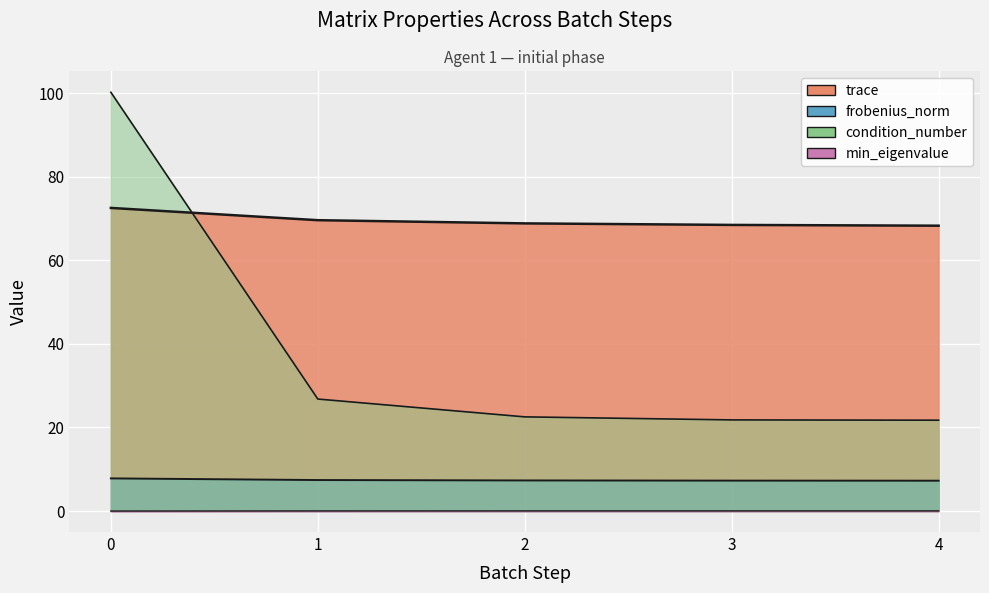

What is the difference between the maximum and minimum values in the trace series?

4.3